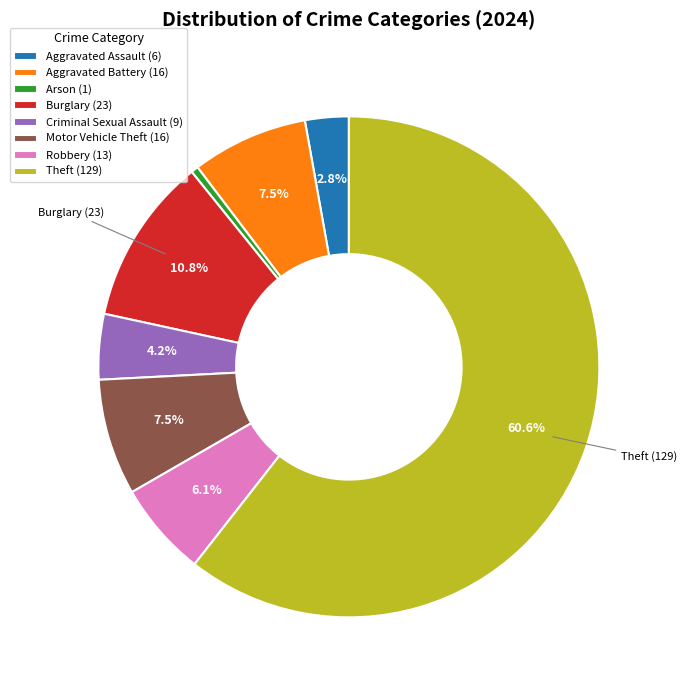

Count the number of slices in the pie.

8